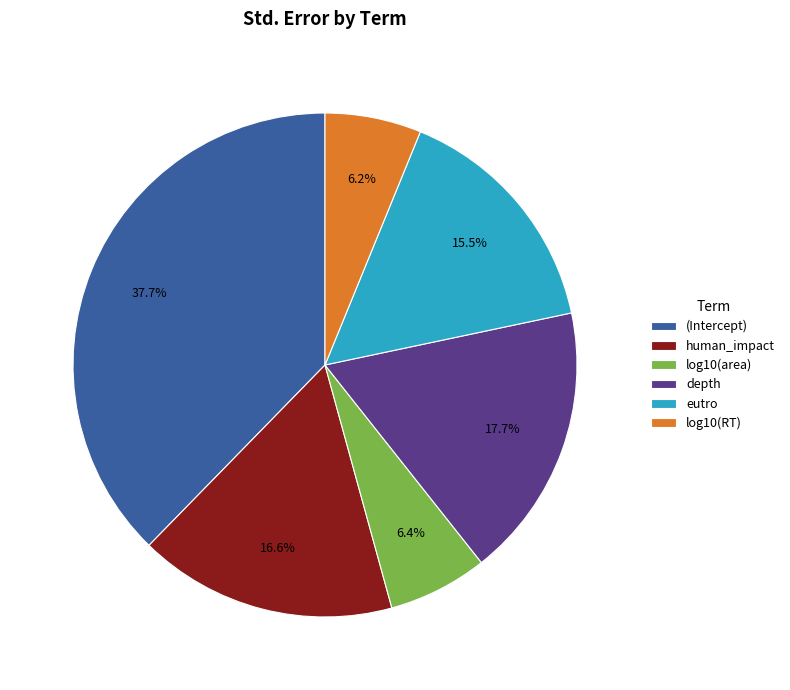

Between log10(RT) and (Intercept), which is larger?

(Intercept)